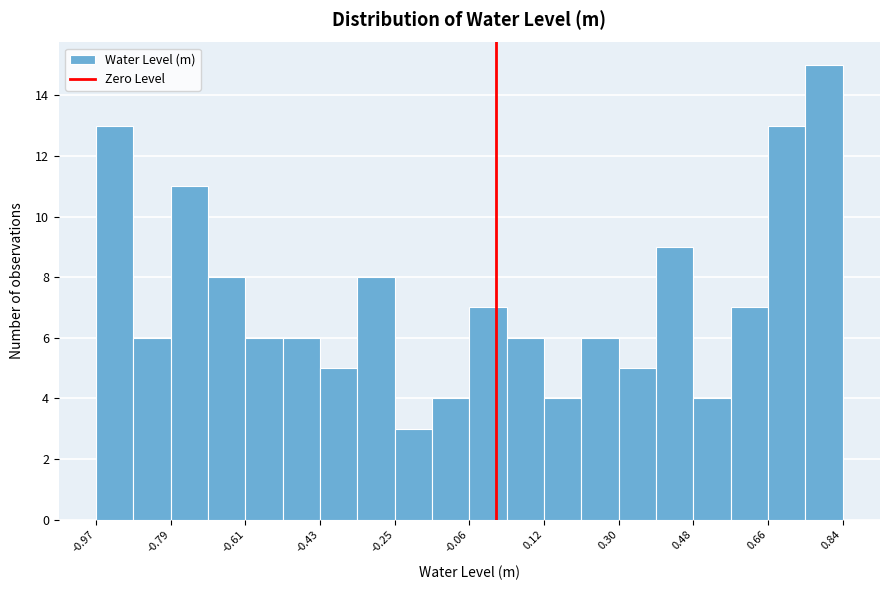

Reading left to right, transcribe this chart: for each bar, give the range it covers on the x-axis and its height. Neither the bar edges nor the heights are printed on the chart, so give them approximately, as read against the axes.

-0.96 to -0.88: 13
-0.88 to -0.78: 6
-0.78 to -0.70: 11
-0.70 to -0.60: 8
-0.60 to -0.52: 6
-0.52 to -0.42: 6
-0.42 to -0.34: 5
-0.34 to -0.24: 8
-0.24 to -0.16: 3
-0.16 to -0.06: 4
-0.06 to 0.02: 7
0.02 to 0.12: 6
0.12 to 0.20: 4
0.20 to 0.30: 6
0.30 to 0.38: 5
0.38 to 0.48: 9
0.48 to 0.56: 4
0.56 to 0.66: 7
0.66 to 0.74: 13
0.74 to 0.84: 15